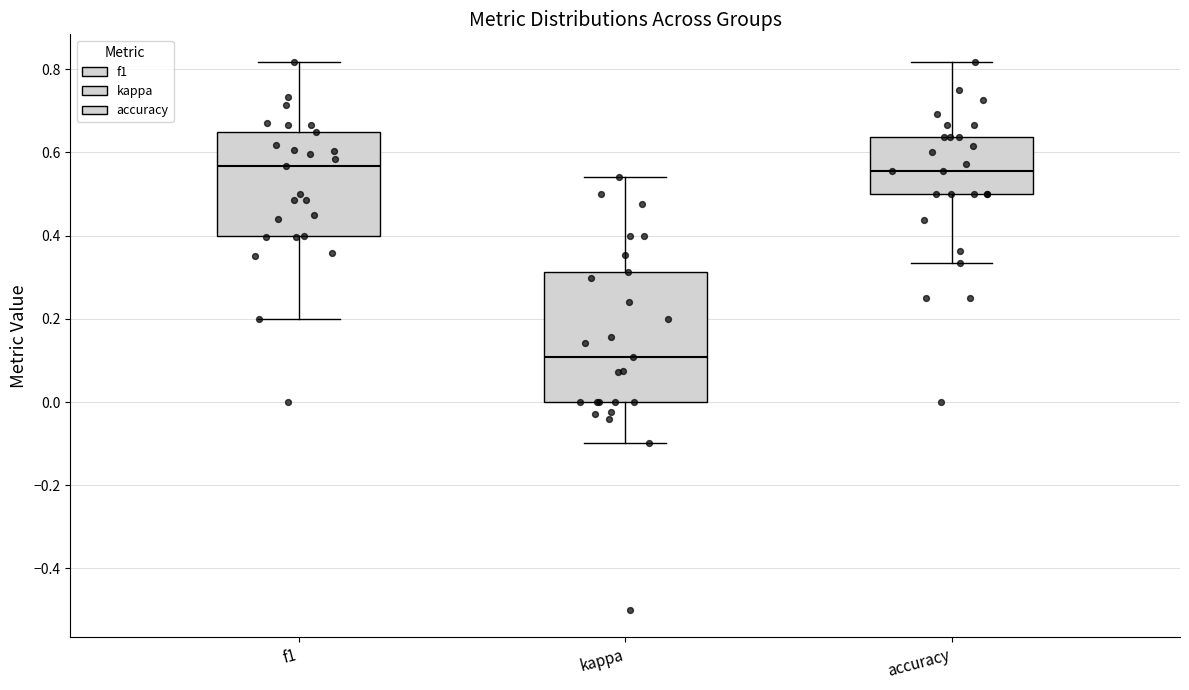

Which box is the tallest, from its lower edge to its upper edge?

kappa